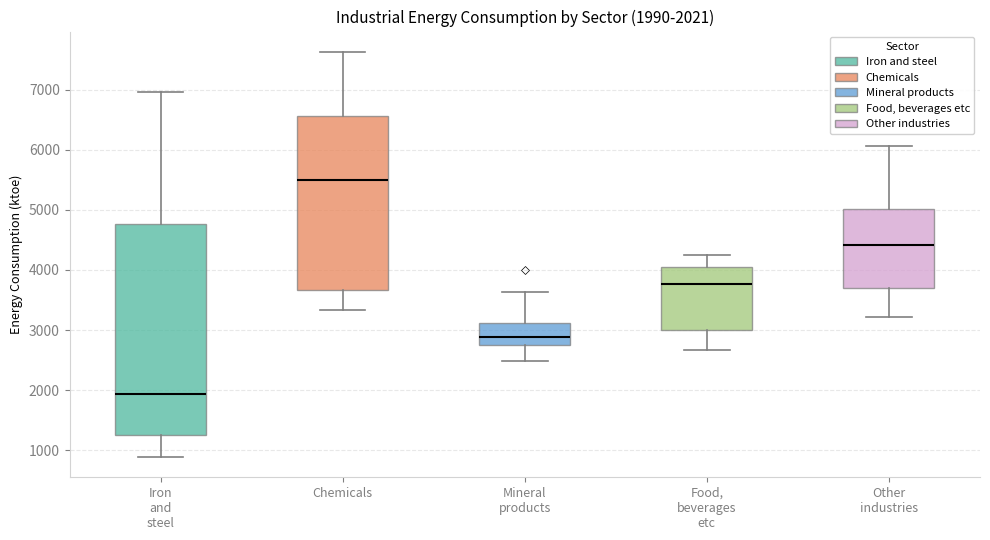

Which box's median line is the lowest?

Iron and steel